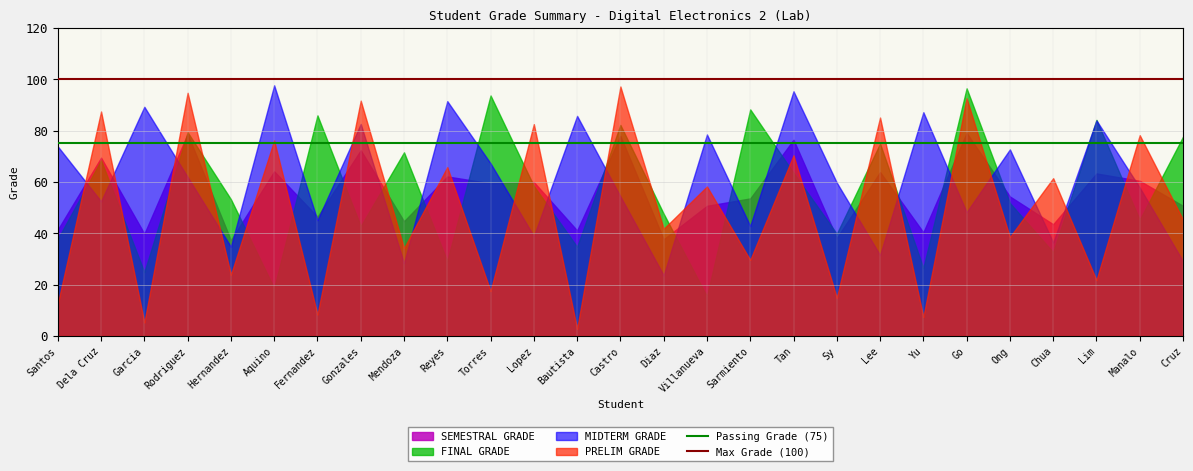

What position from the left is Villanueva?

16